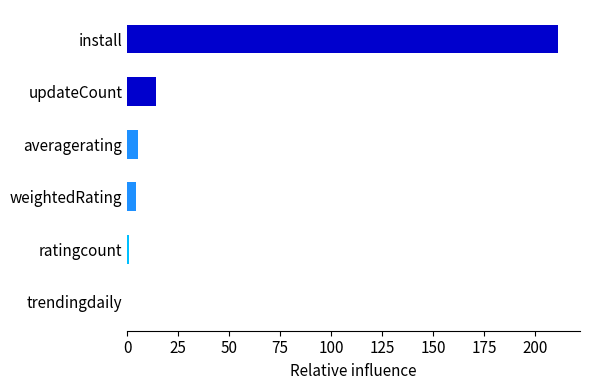

Is it true that the value at trendingdaily is 147.9?

False